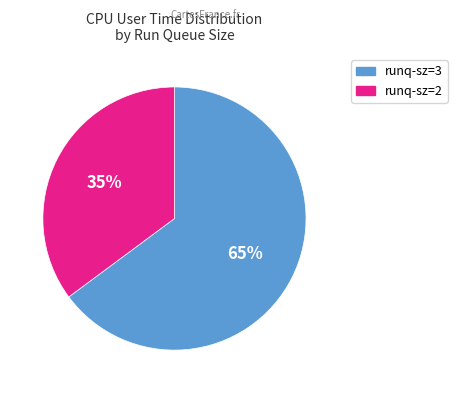

To the nearest percent, what is the average slice percentage?

50%